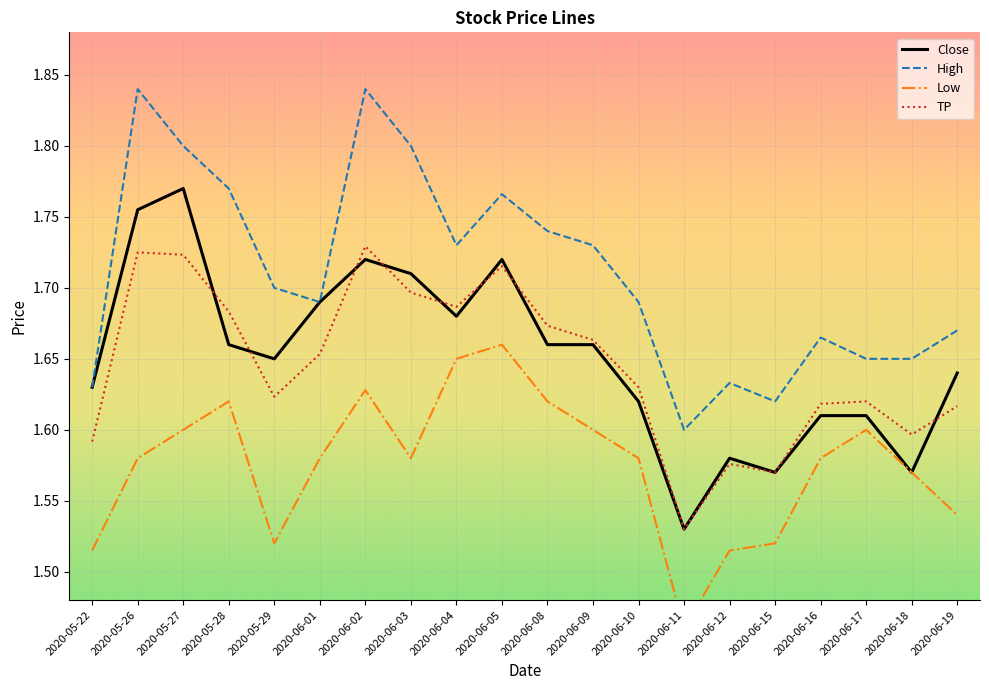

Is this an area chart (filled region under the line)?

No